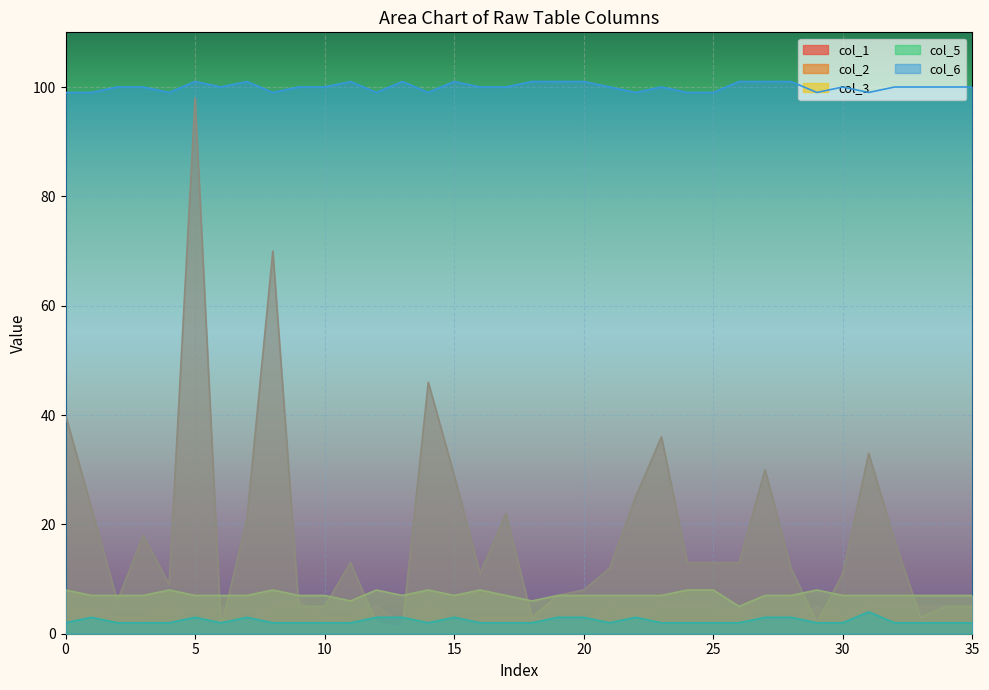

True or false: col_5 and col_1 intersect in this chart.

True